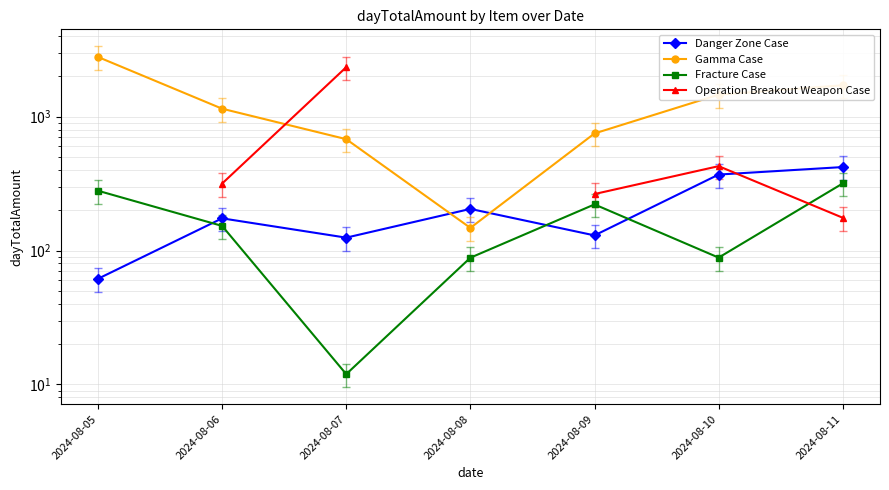

What is the value of the Gamma Case point at the 5th from the left?

748.0